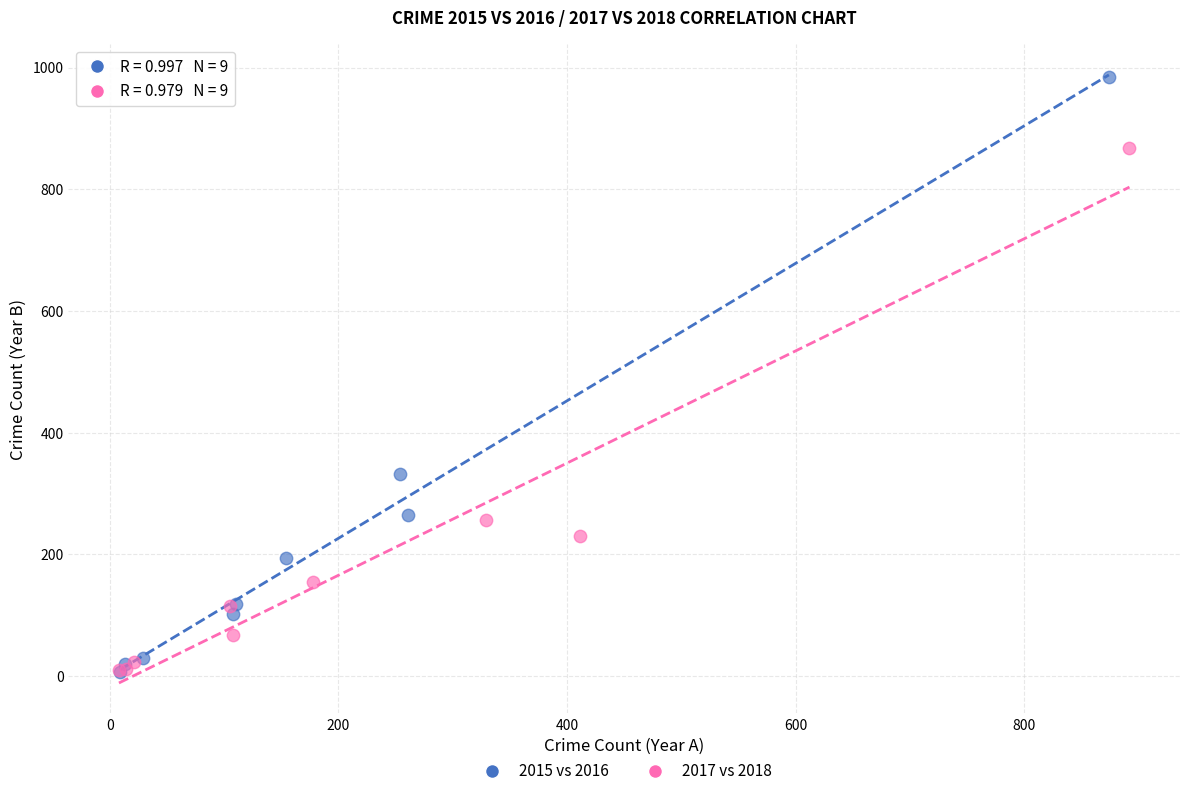

Which series has the largest Y range (max minus min)?

2015 vs 2016